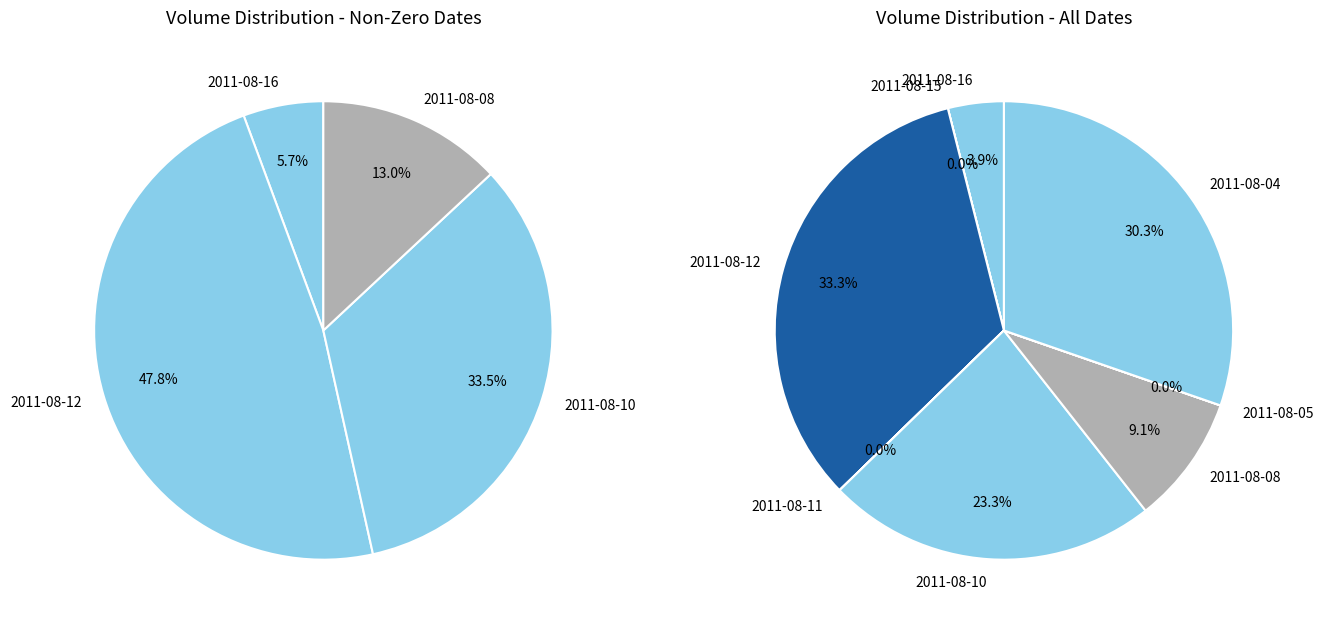

How much of the chart is everything except 2011-08-11?

100.0%